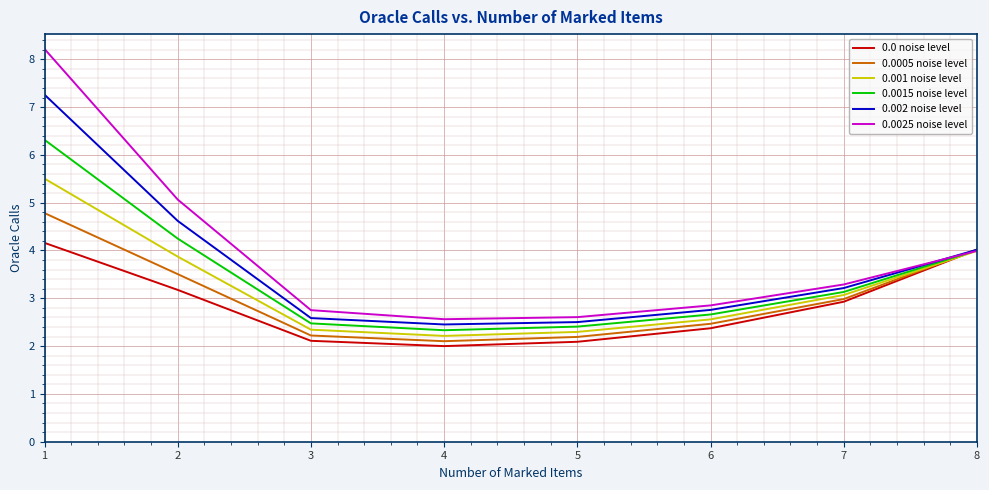

What is the difference between the maximum and minimum values in the 0.0005 noise level series?

2.7